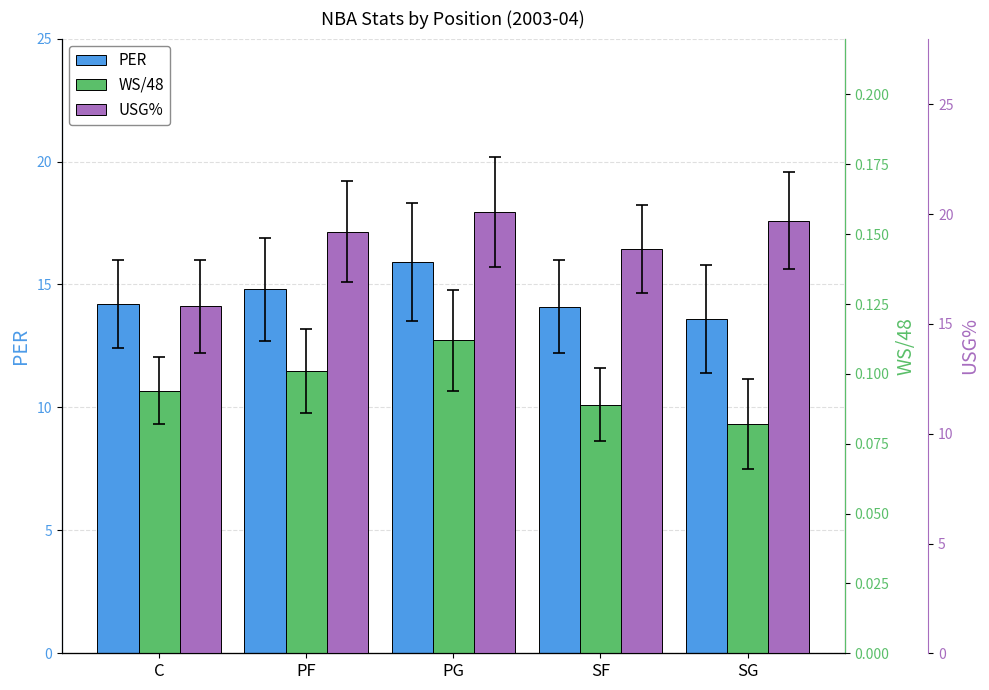

How many groups of bars are there?

5